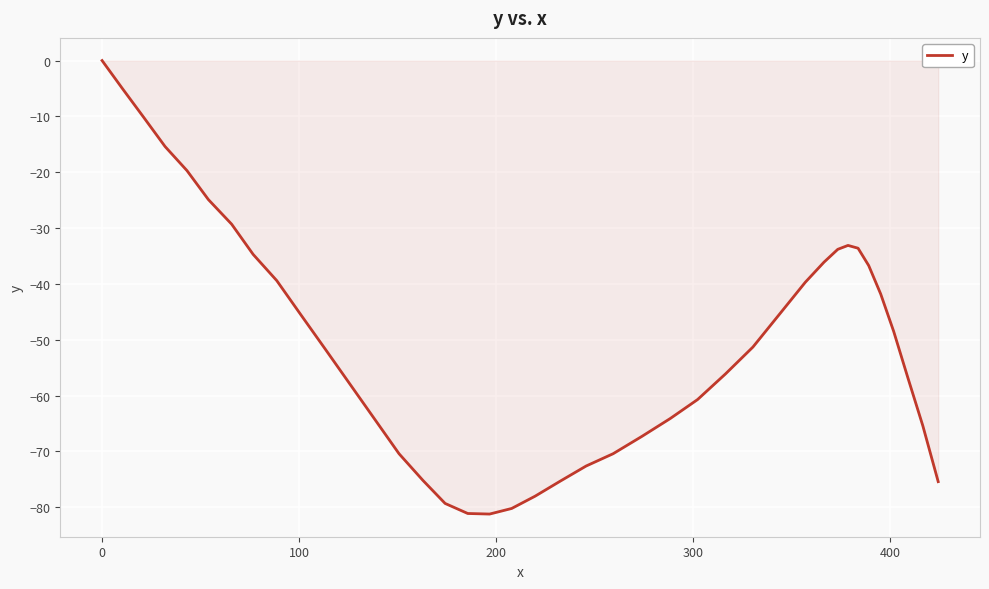

How many values are below zero?

39